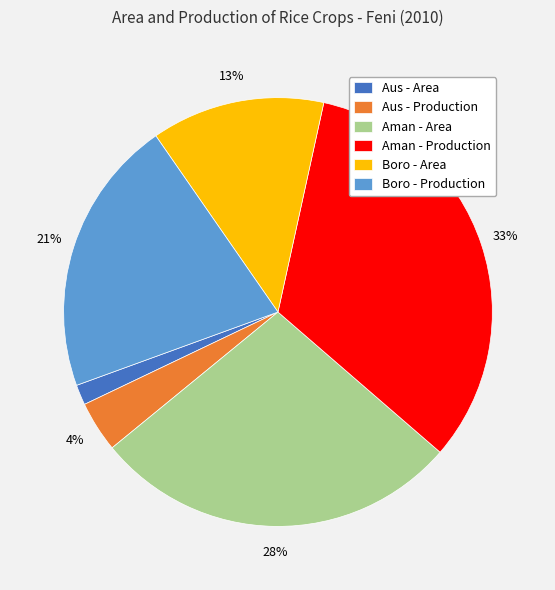

To the nearest percent, what portion does Boro - Production represent?

21%